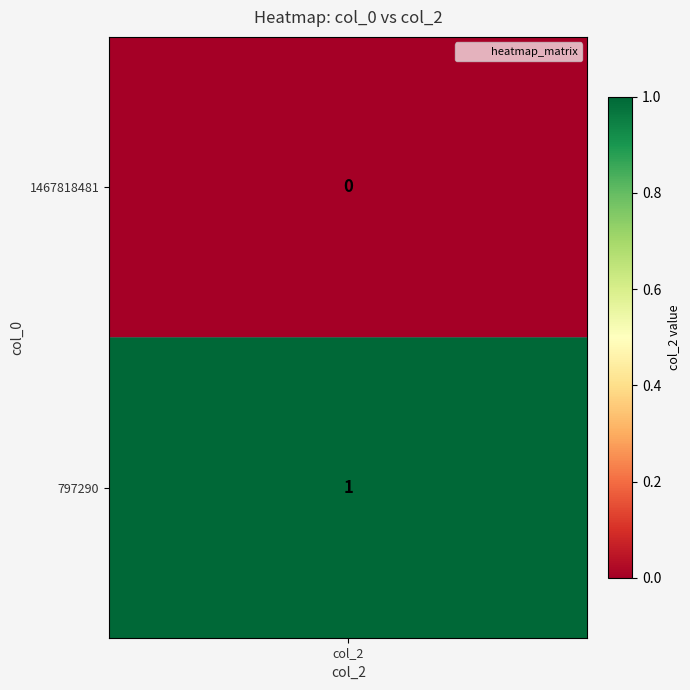

Between 0 and 1, which series saw the biggest shift?

1467818481